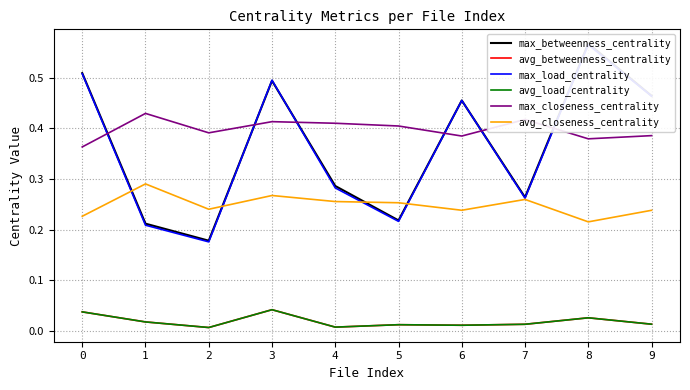

At which label does avg_betweenness_centrality reach its peak?

3